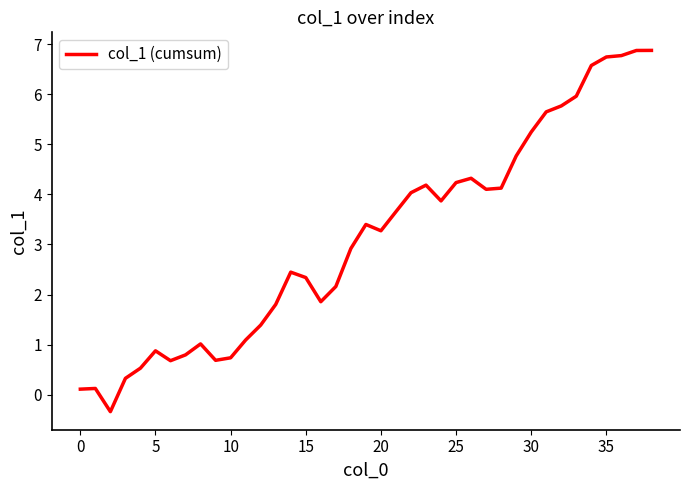

How many positive values are there?

38